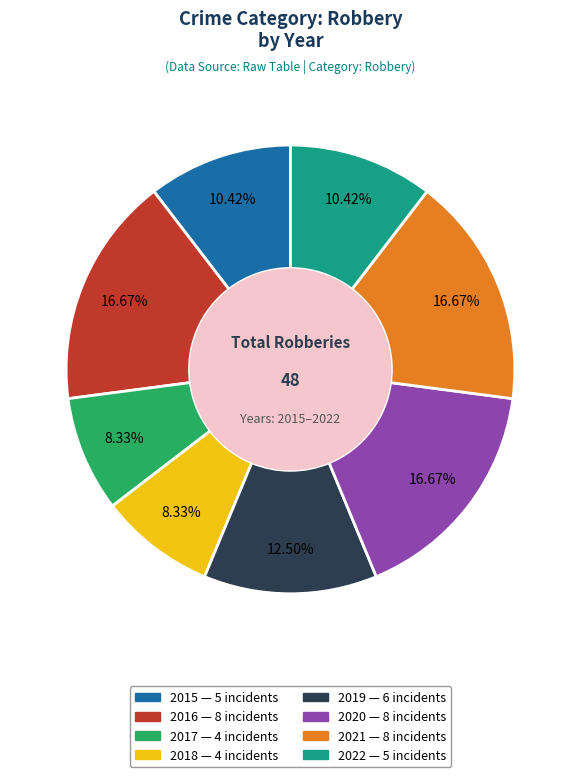

What percentage is NOT represented by 2016?

83.3%